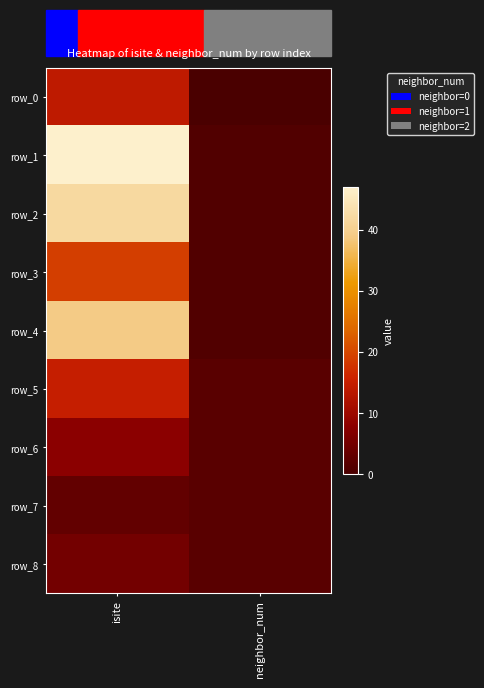

The row_7 series shows 3 at isite. True or false?

True